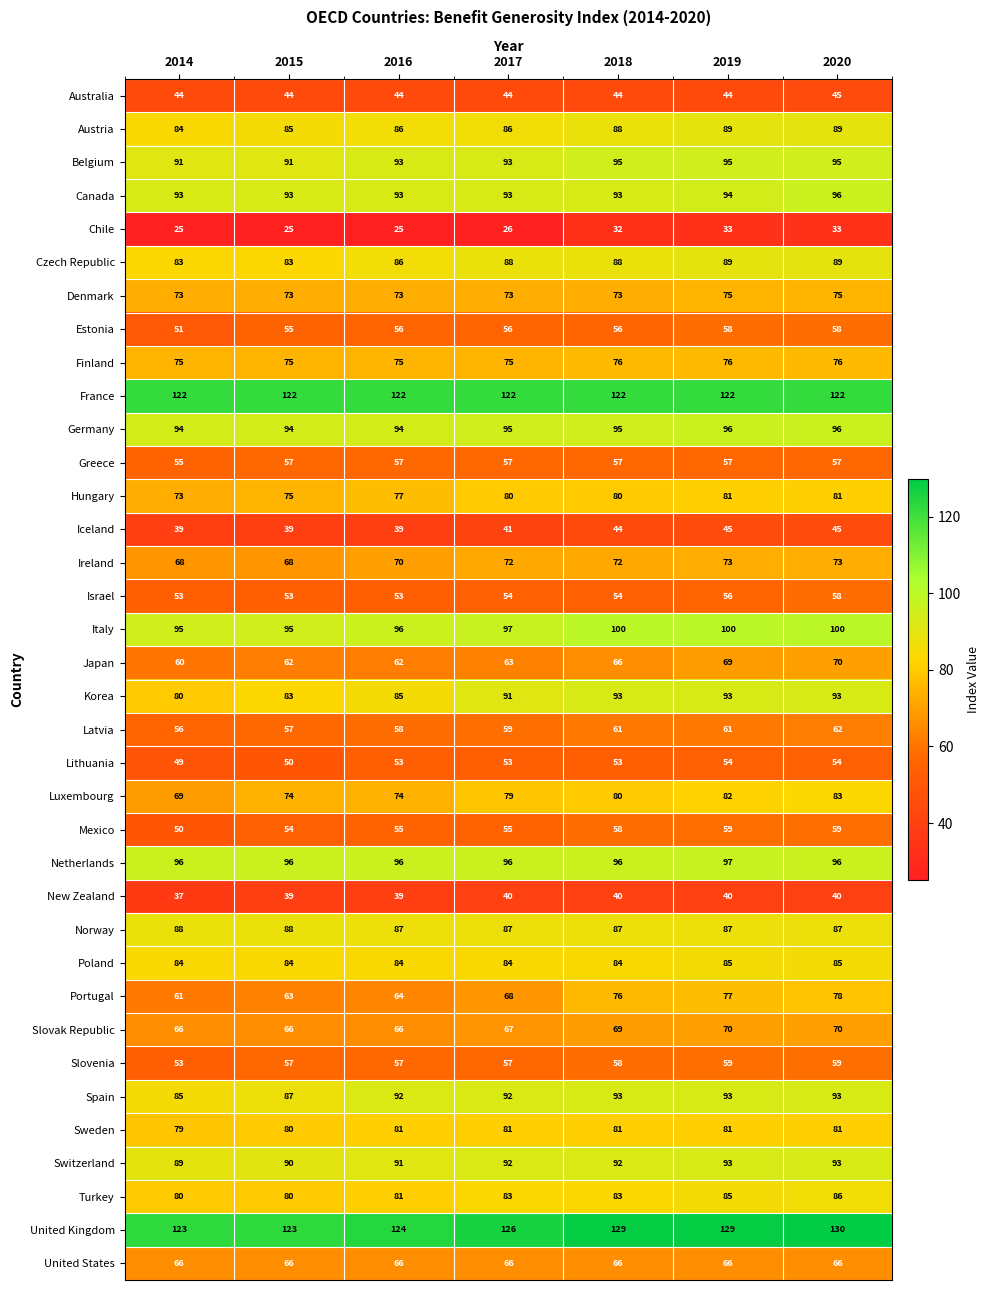

True or false: Hungary has a value of 134 at 2016.

False